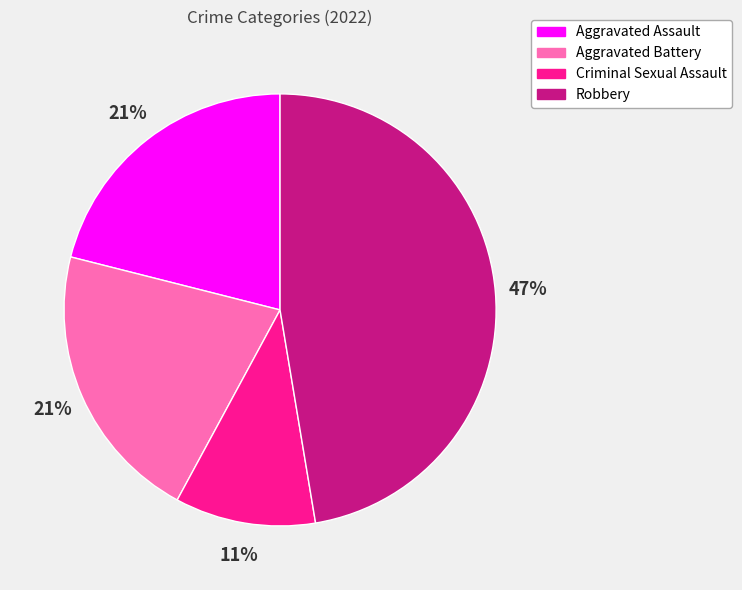

To the nearest percent, what is the difference between the Robbery and Aggravated Battery slice percentages?

26%